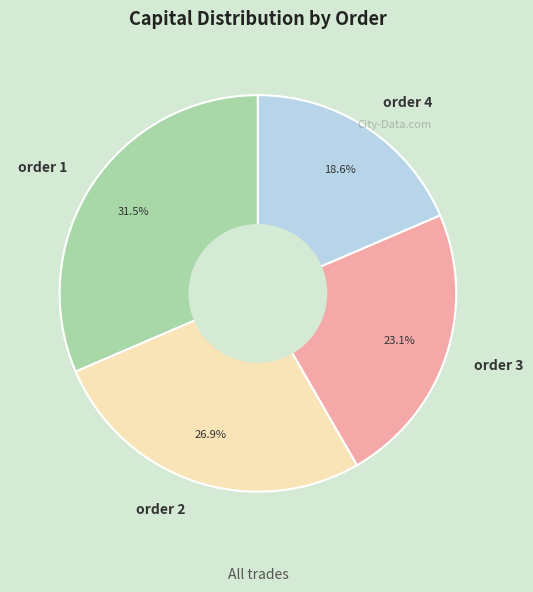

What is the ratio of the value at order 2 to the value at order 1?

0.9